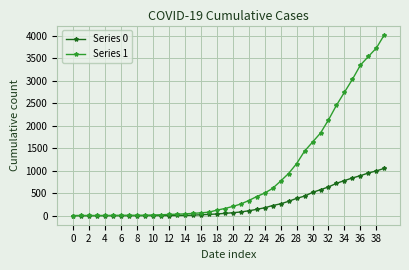

Is this an area chart (filled region under the line)?

No